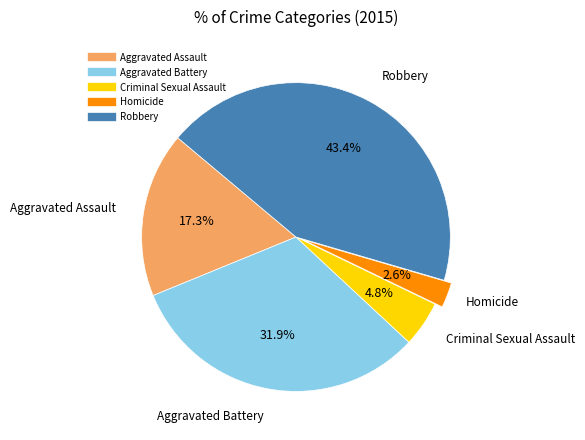

Rank the categories by value from highest to lowest.

Robbery, Aggravated Battery, Aggravated Assault, Criminal Sexual Assault, Homicide